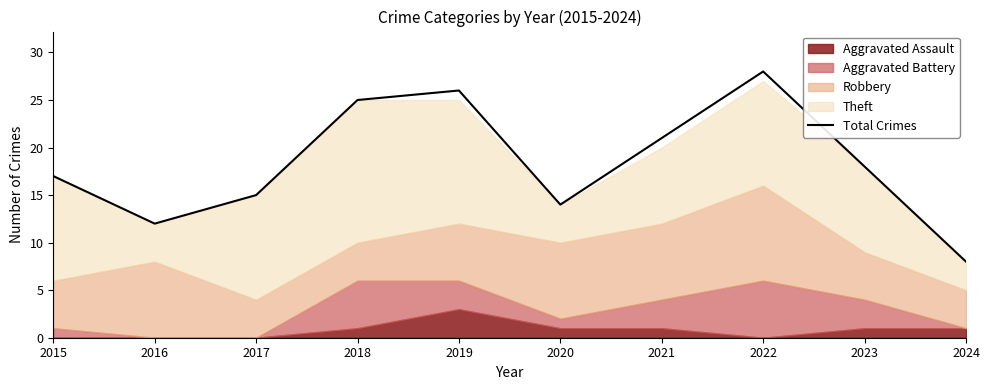

What is the average value?

18